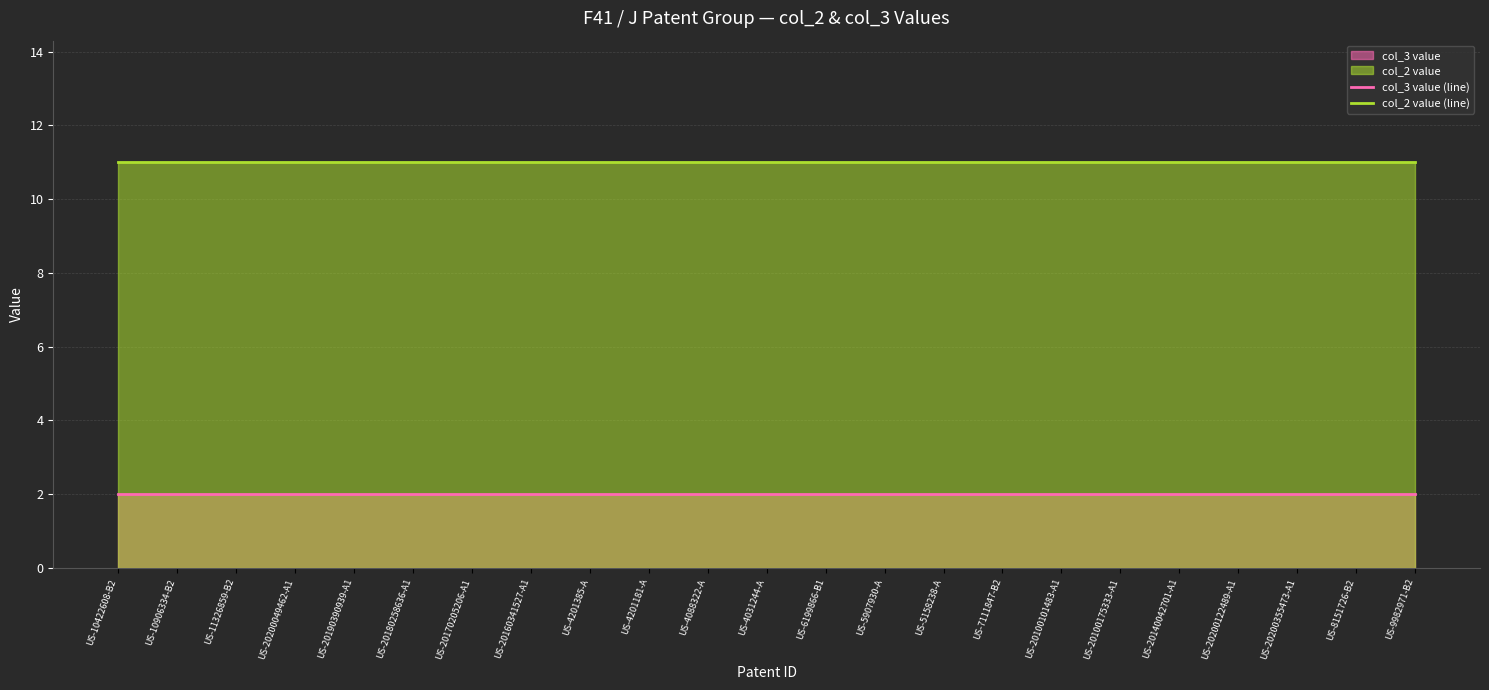

True or false: col_2 value (line) has a value of 11 at US-8151726-B2.

True